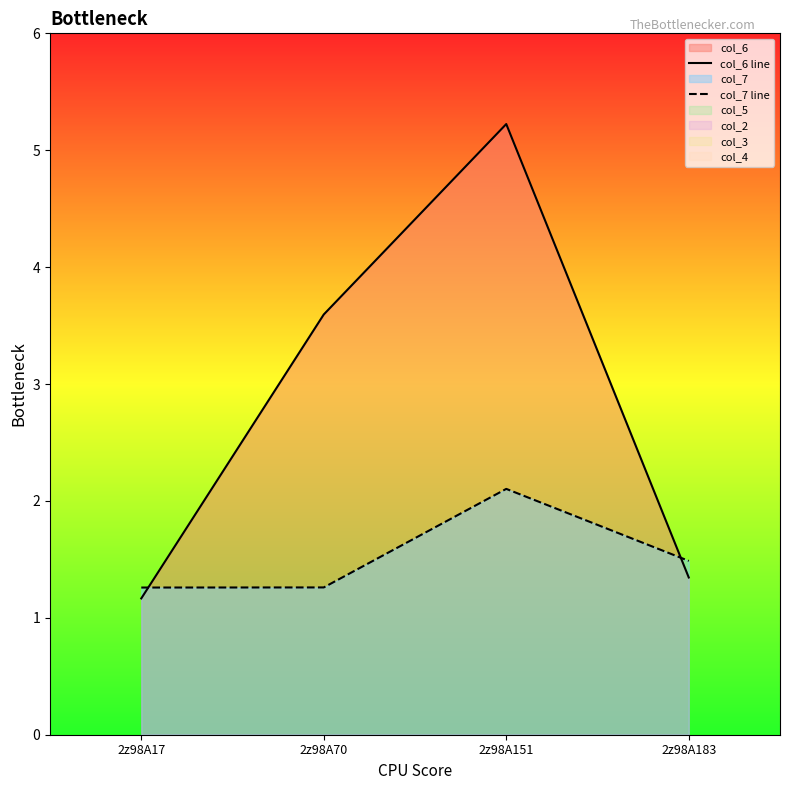

Is it true that col_7 line equals 1.0 at 2z98A151?

False